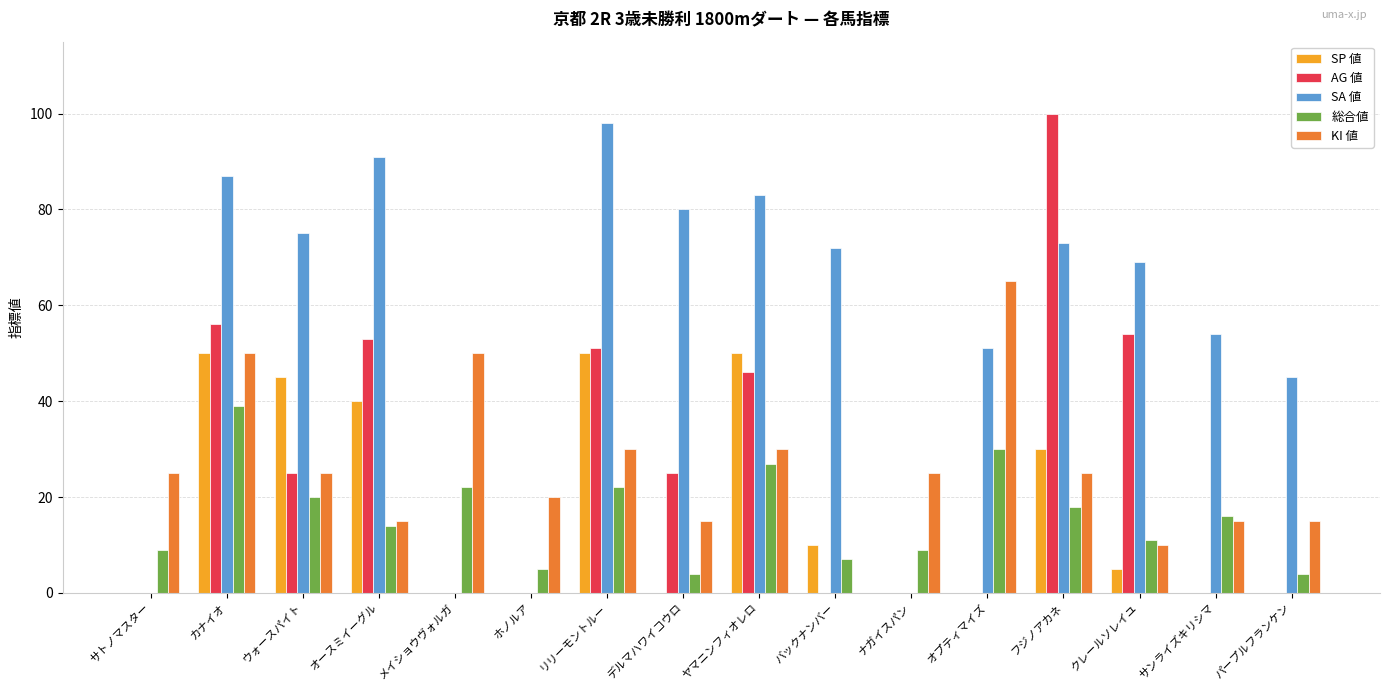

What is the sum of the 総合値 values at フジノアカネ and ウォースパイト?

38